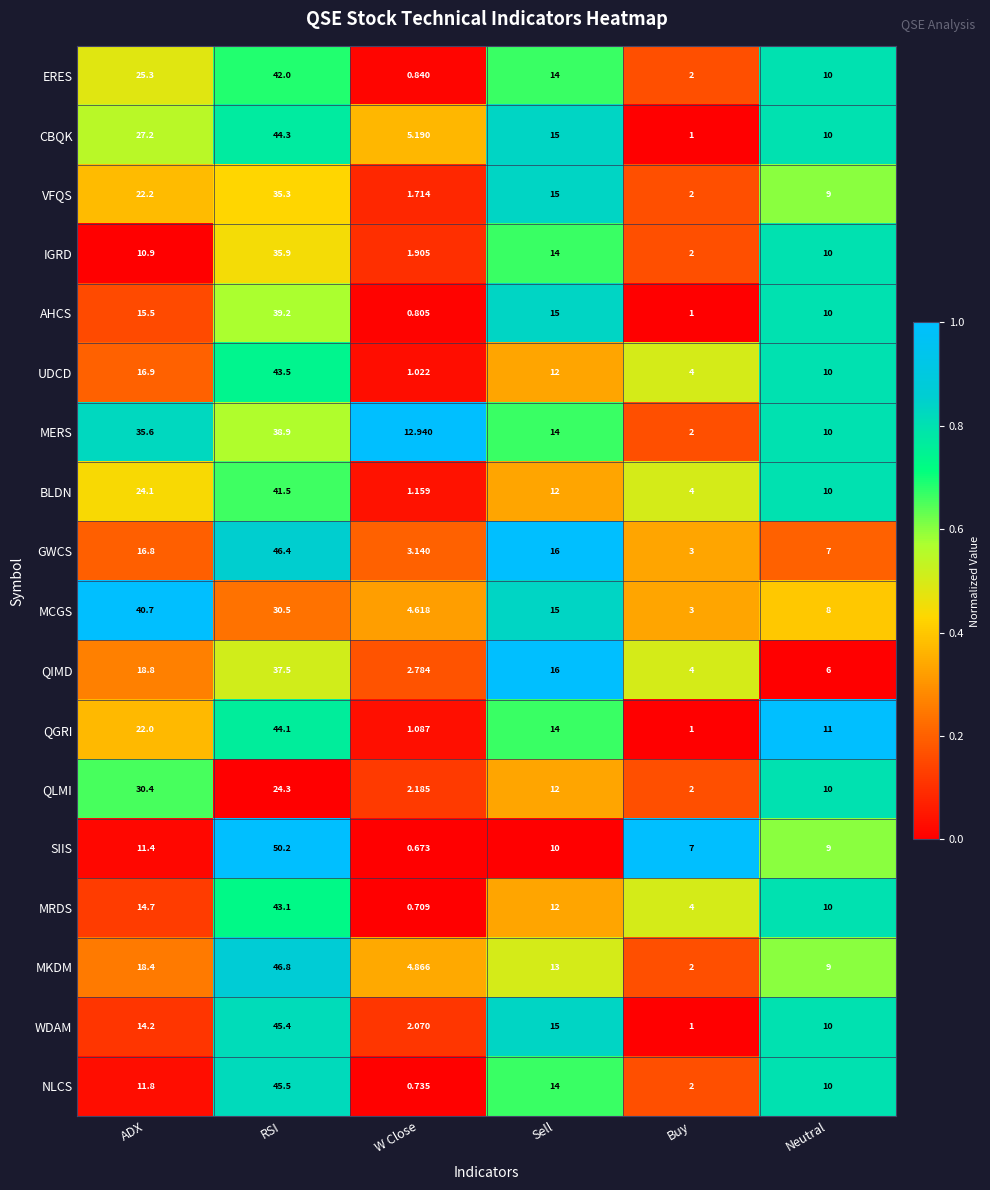

Where is VFQS nearest to the value 18?

Sell